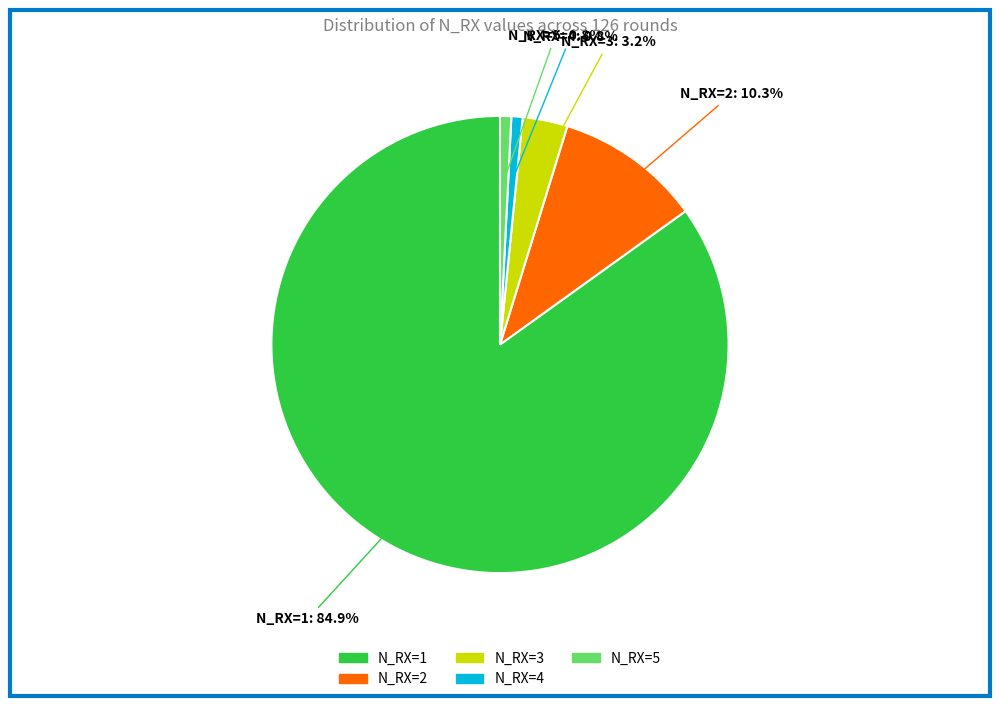

To the nearest percent, what percentage of the pie is N_RX=1?

85%